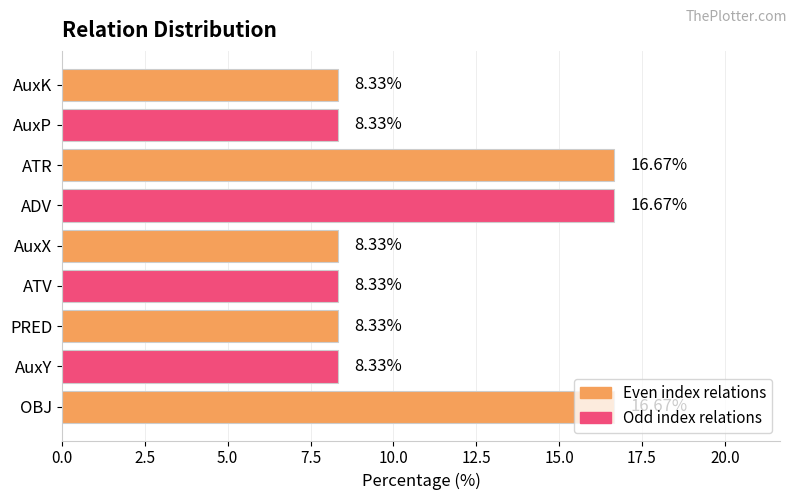

What is the difference between the second highest and minimum values?

8.3